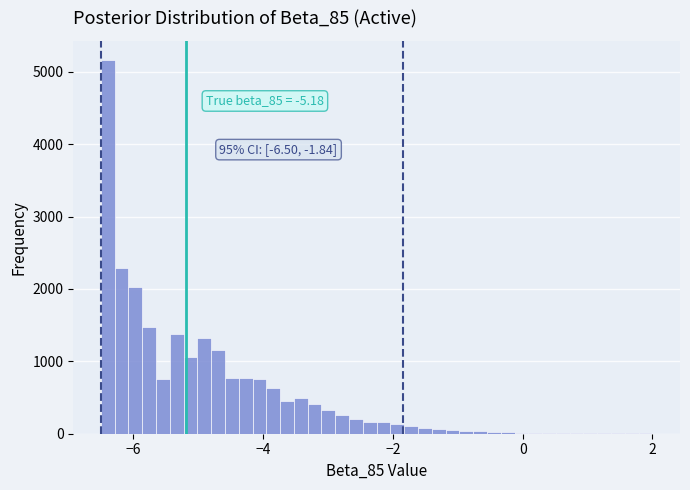

Around what value on the x-axis is the tallest bar? Give the approximate position of its centre, as read against the axis.

-6.4